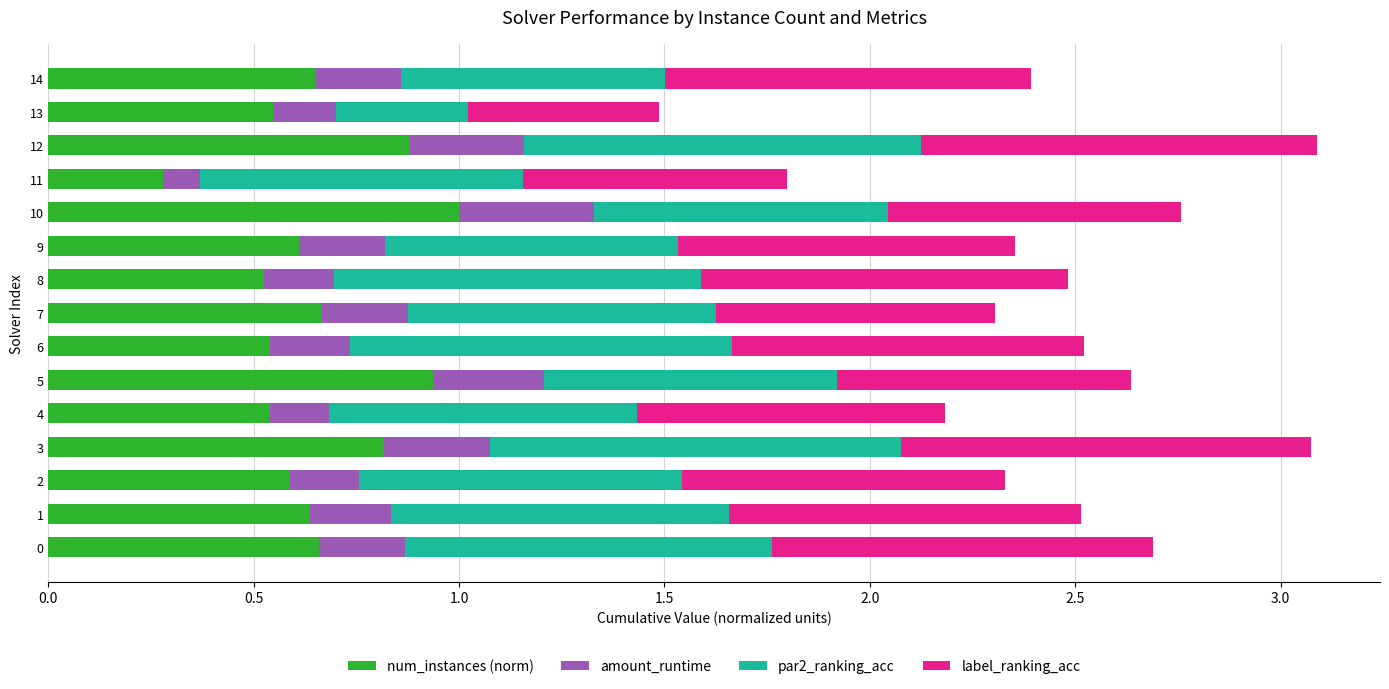

What are all the series names shown in the legend?

num_instances (norm), amount_runtime, par2_ranking_acc, label_ranking_acc